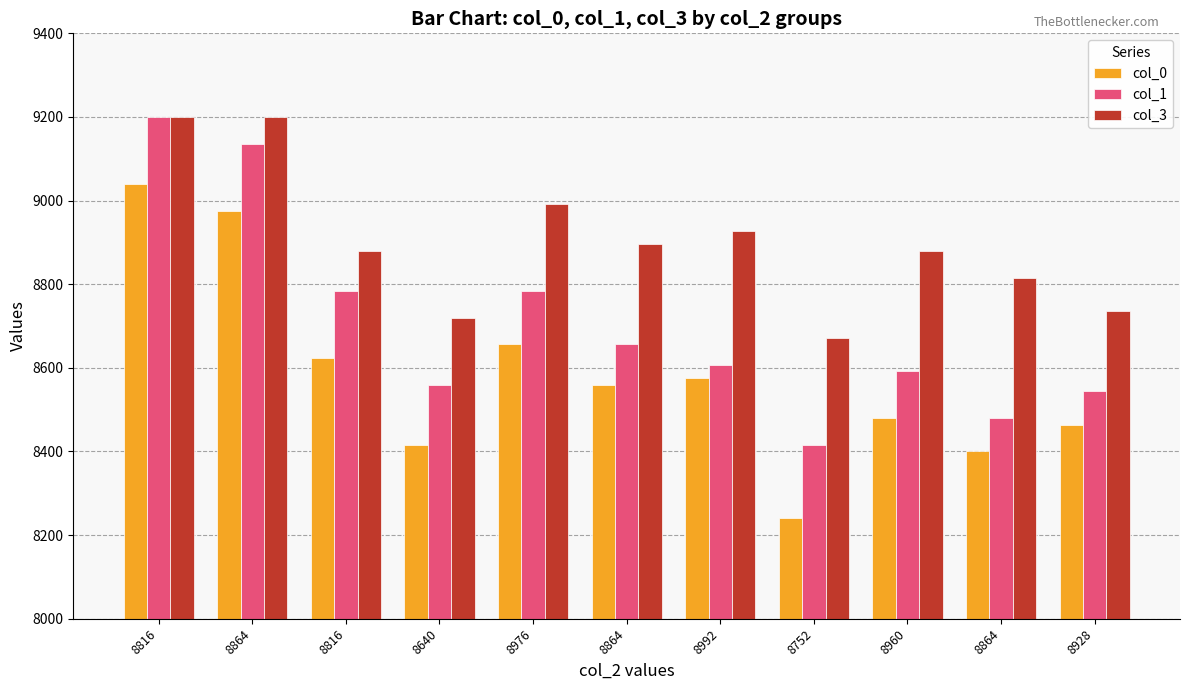

What are all the series names shown in the legend?

col_0, col_1, col_3